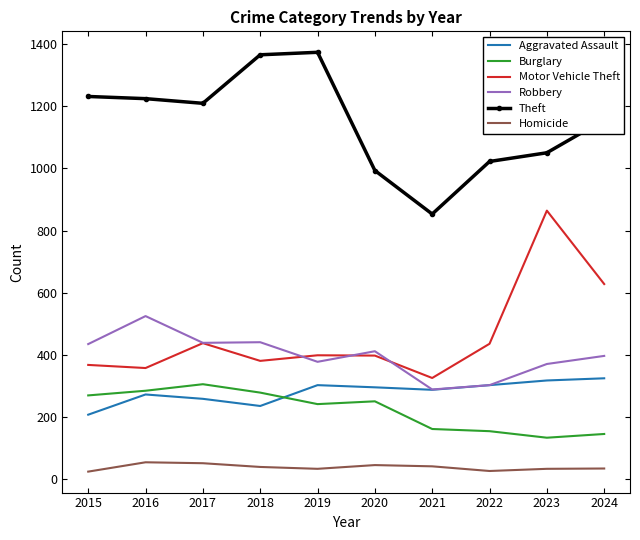

What is the sum of all Motor Vehicle Theft values?

4596